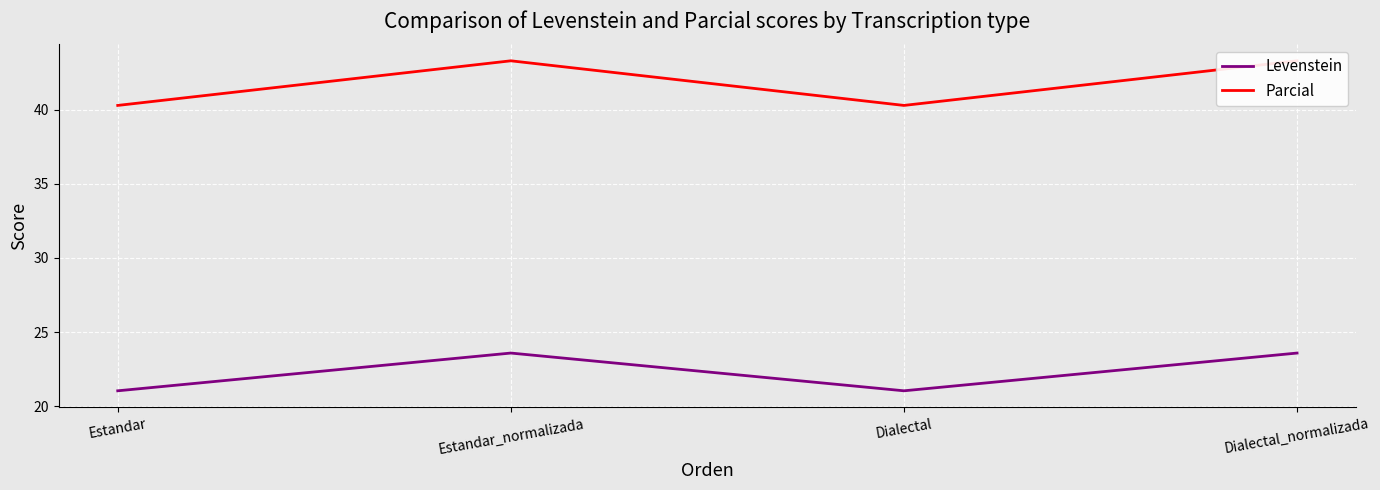

At which label is Parcial closest to 41?

Estandar